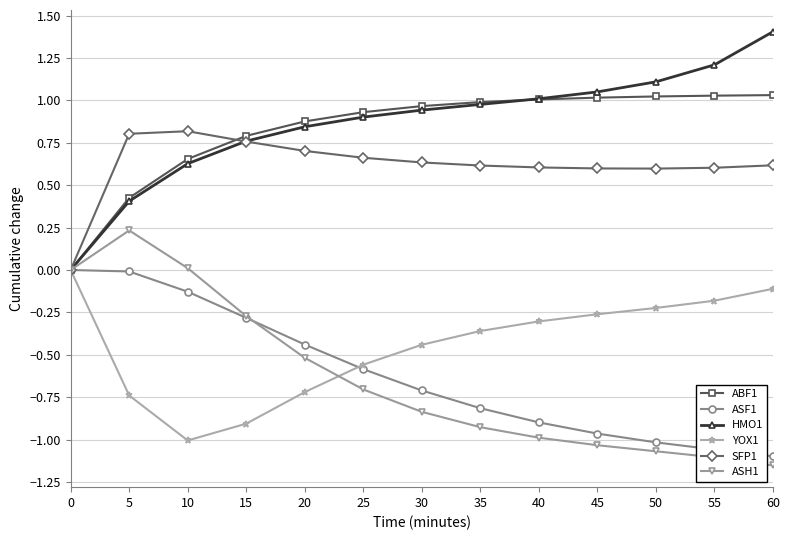

True or false: ASF1 has a value of 0.0 at 0.

True